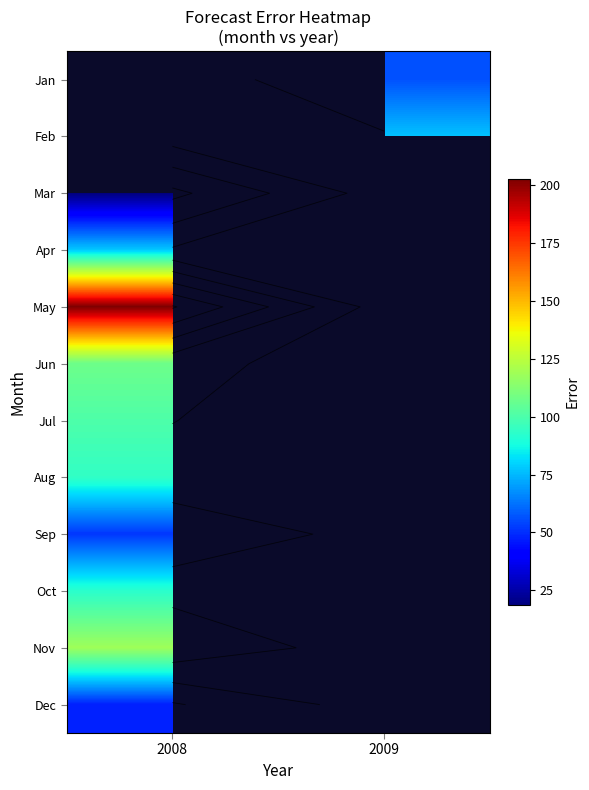

Rank the series by their maximum value, from highest to lowest.

Jan, Feb, May, Nov, Jun, Jul, Aug, Oct, Apr, Sep, Dec, Mar